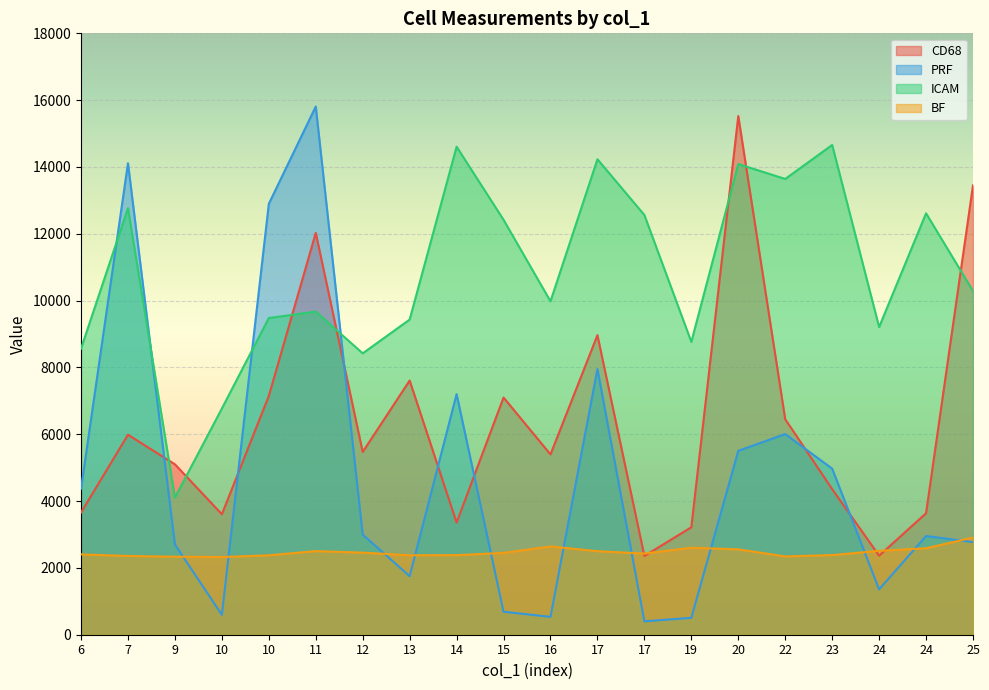

Is the value of CD68 at 23 greater than the value of ICAM at 14?

No